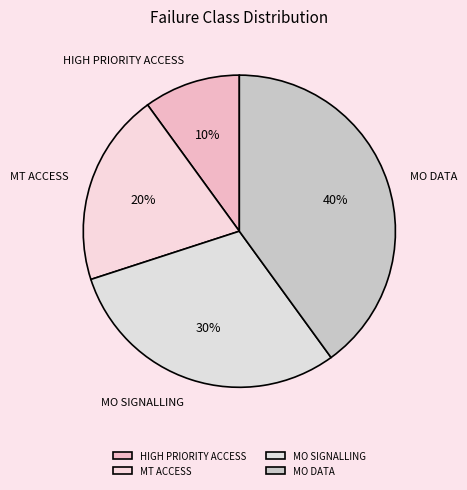

Is the sum of HIGH PRIORITY ACCESS and MO SIGNALLING greater than half?

No